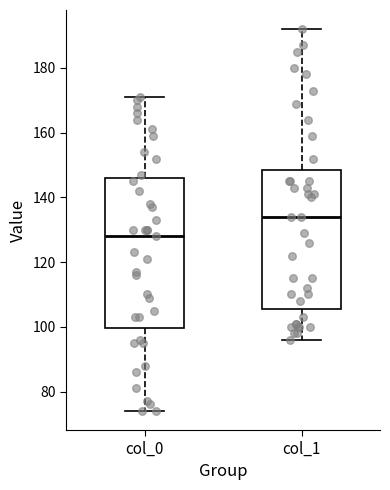

Which box has the lowest median line?

col_0